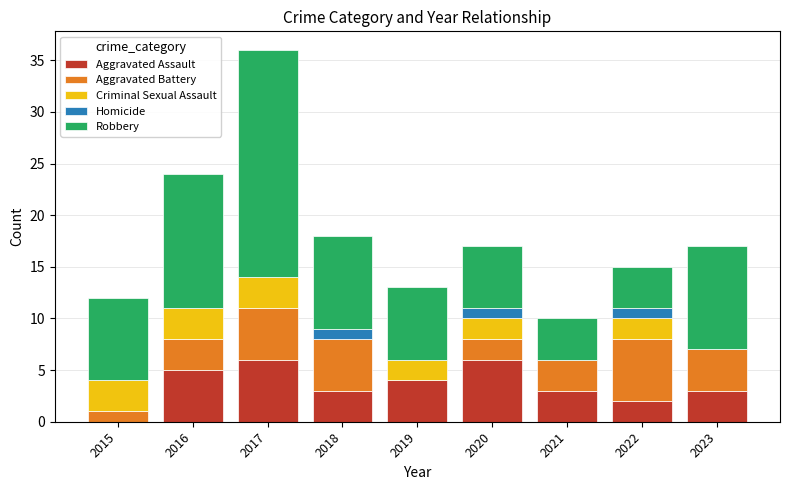

What is the total value across all series at 2019?

13